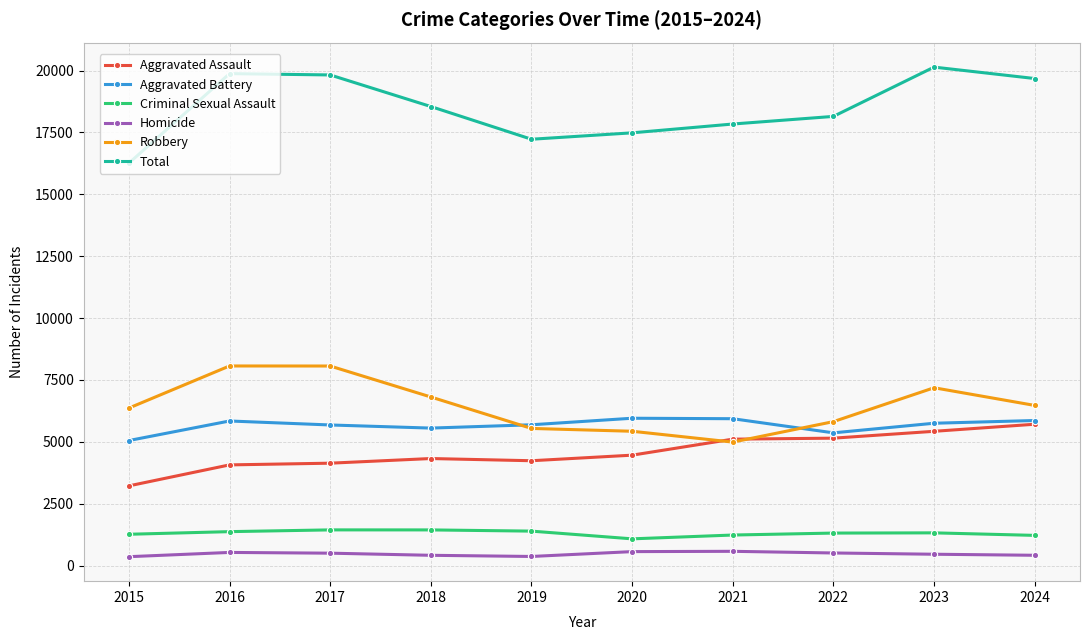

What is the average value of the Total series?

18503